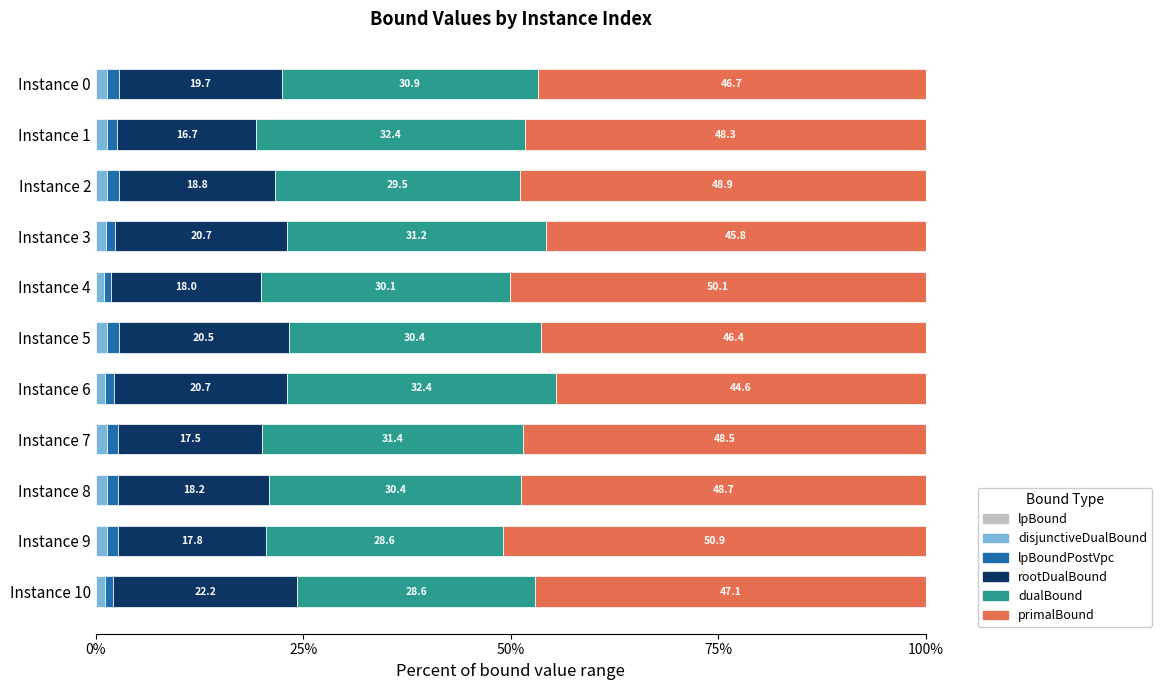

What is the total value across all series at Instance 1?

100.0